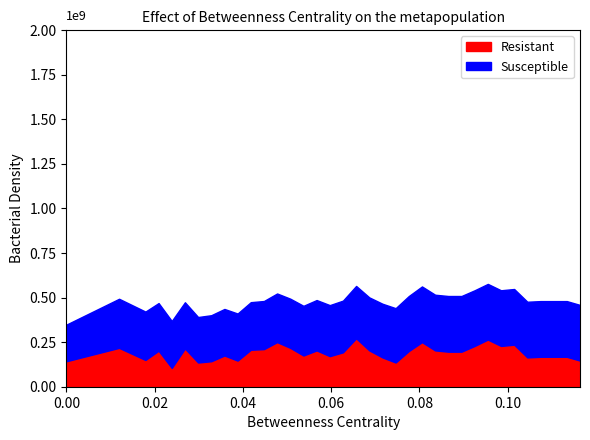

Does the chart have visible grid lines?

No